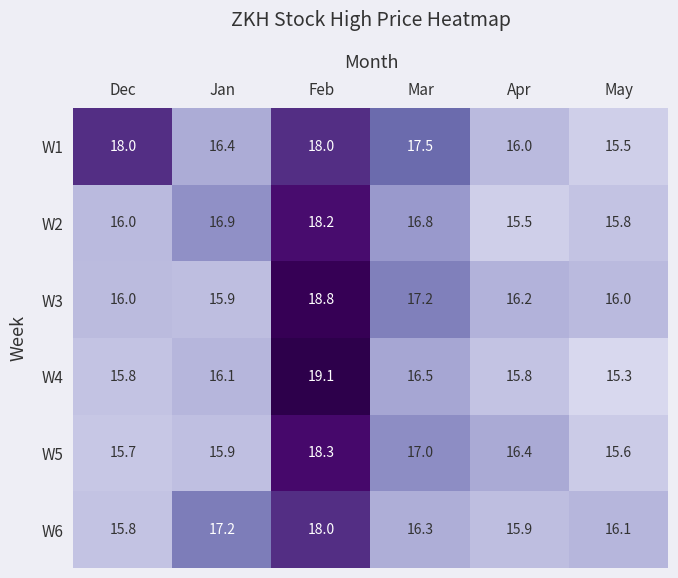

Where is W3 nearest to the value 17?

Mar